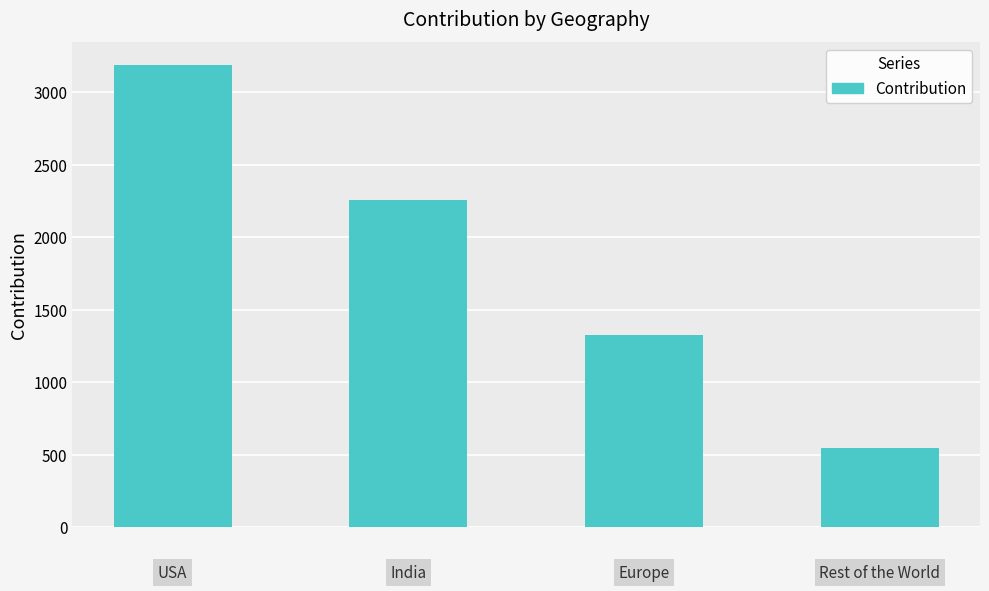

What is the value of the 3rd bar from the left?

1321.2